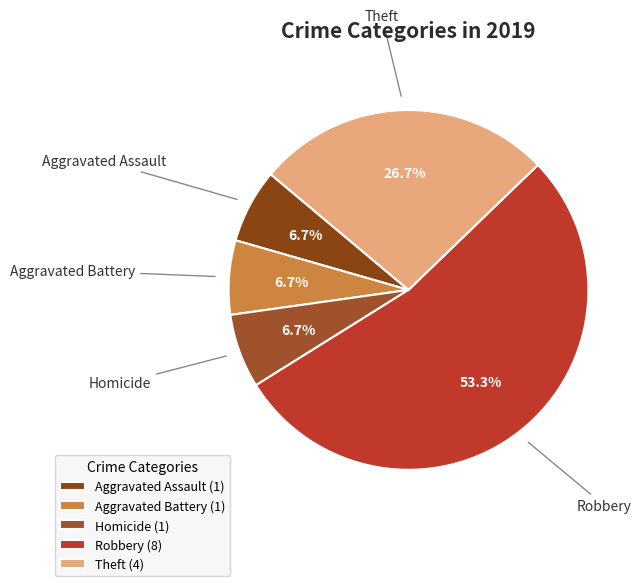

Which slice is the largest?

Robbery